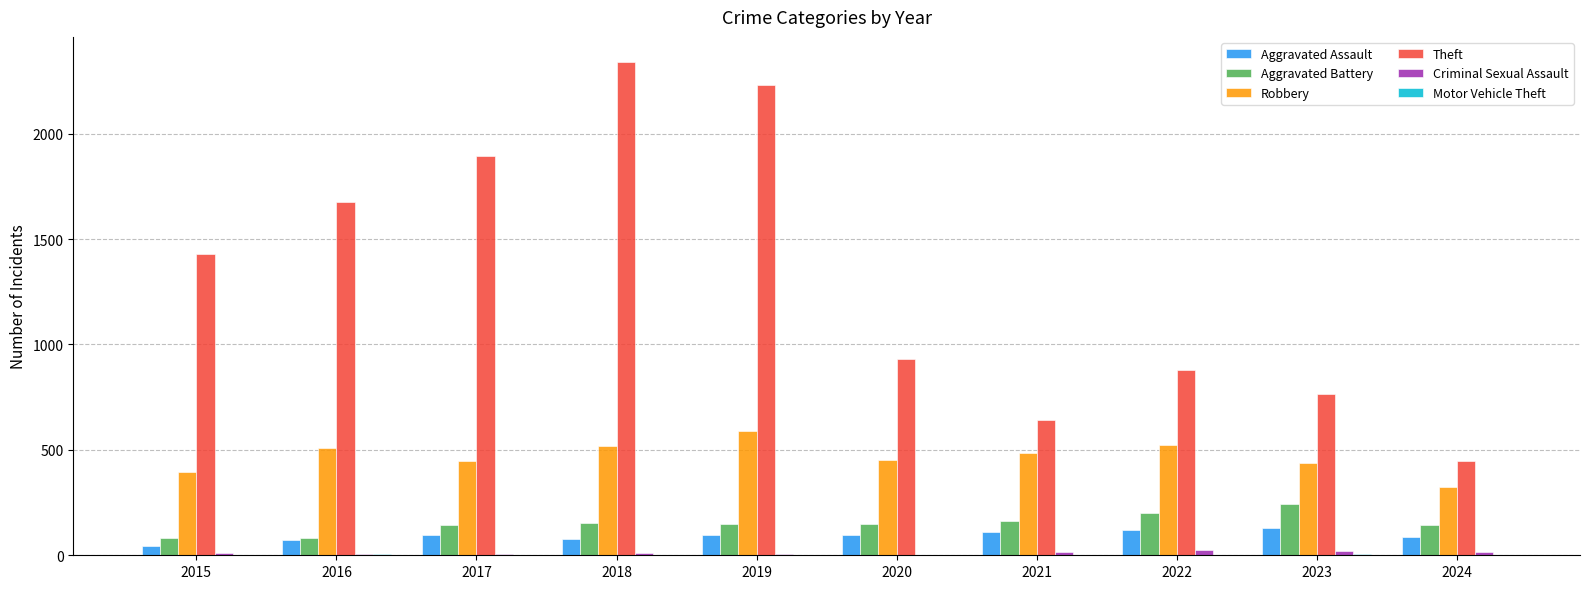

Which series has the largest total across all categories?

Theft